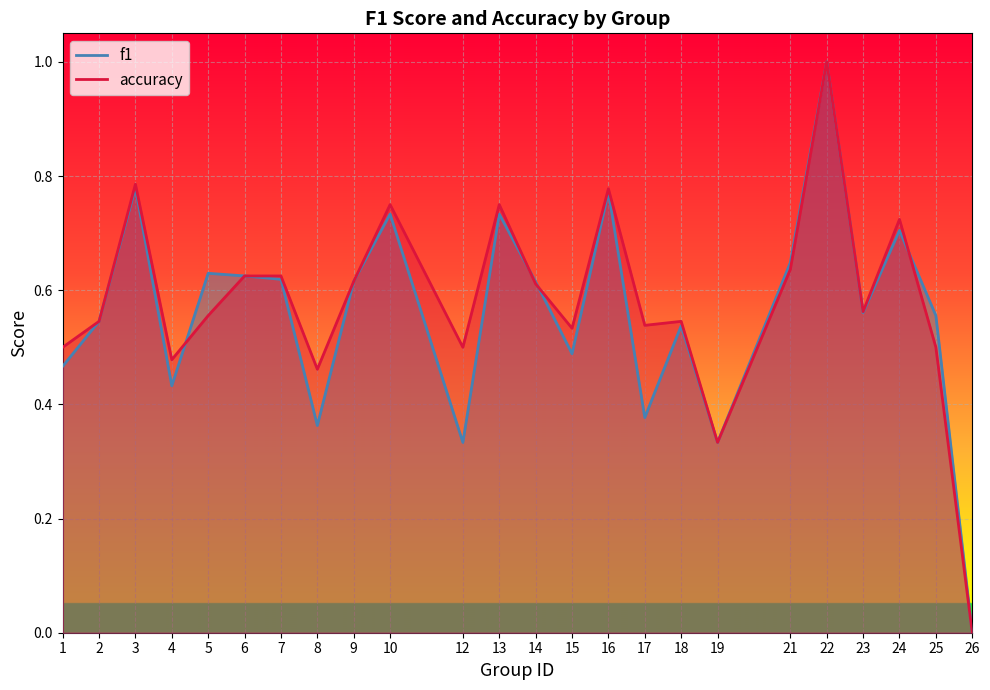

List the series in order of their overall mean, highest first.

accuracy, f1